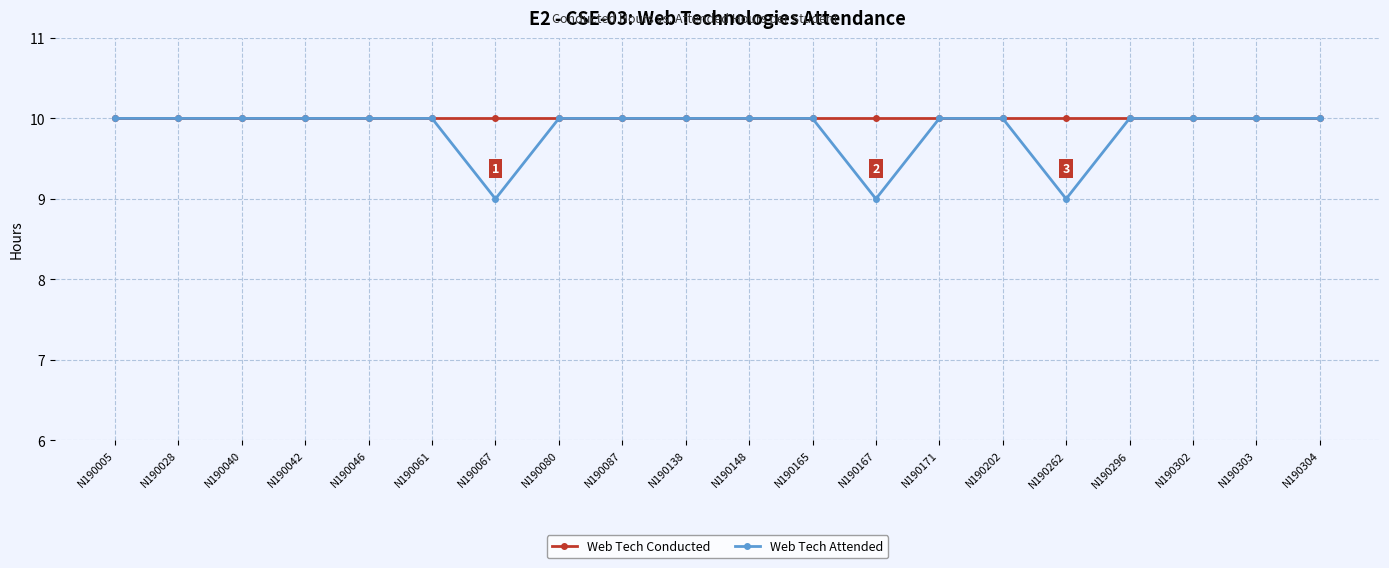

Does the chart display data point markers on the line(s)?

Yes